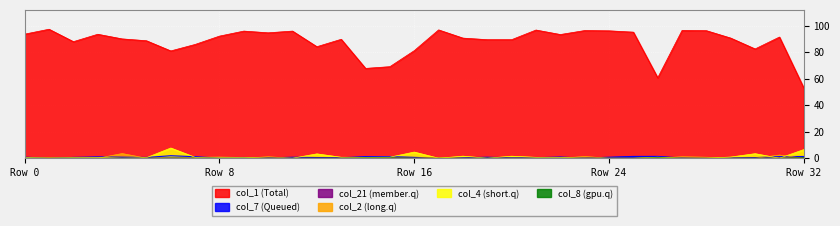

Between 23 and 31, which series saw the biggest shift?

col_1